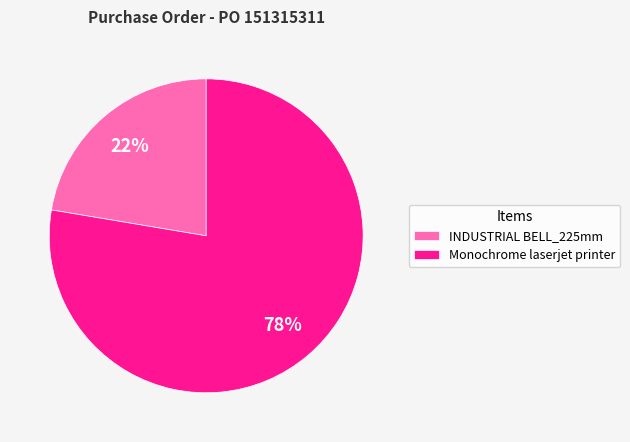

How many slices are in this pie chart?

2